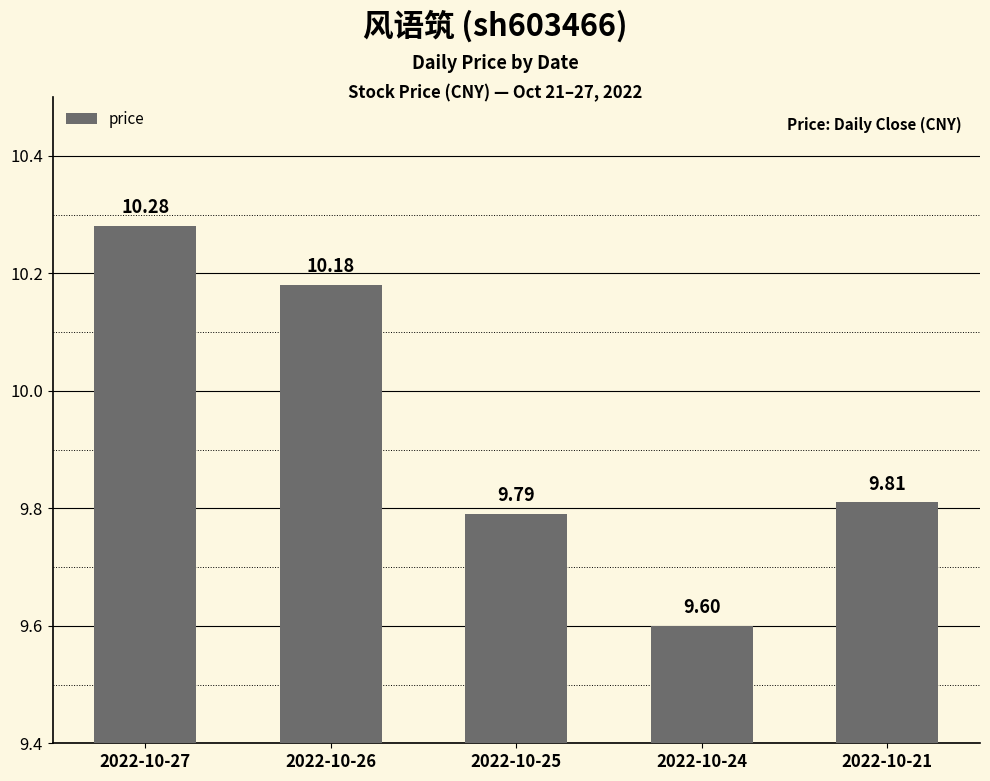

Reading left to right, extract all data points from this chart.

2022-10-27=10.3	2022-10-26=10.2	2022-10-25=9.8	2022-10-24=9.6	2022-10-21=9.8